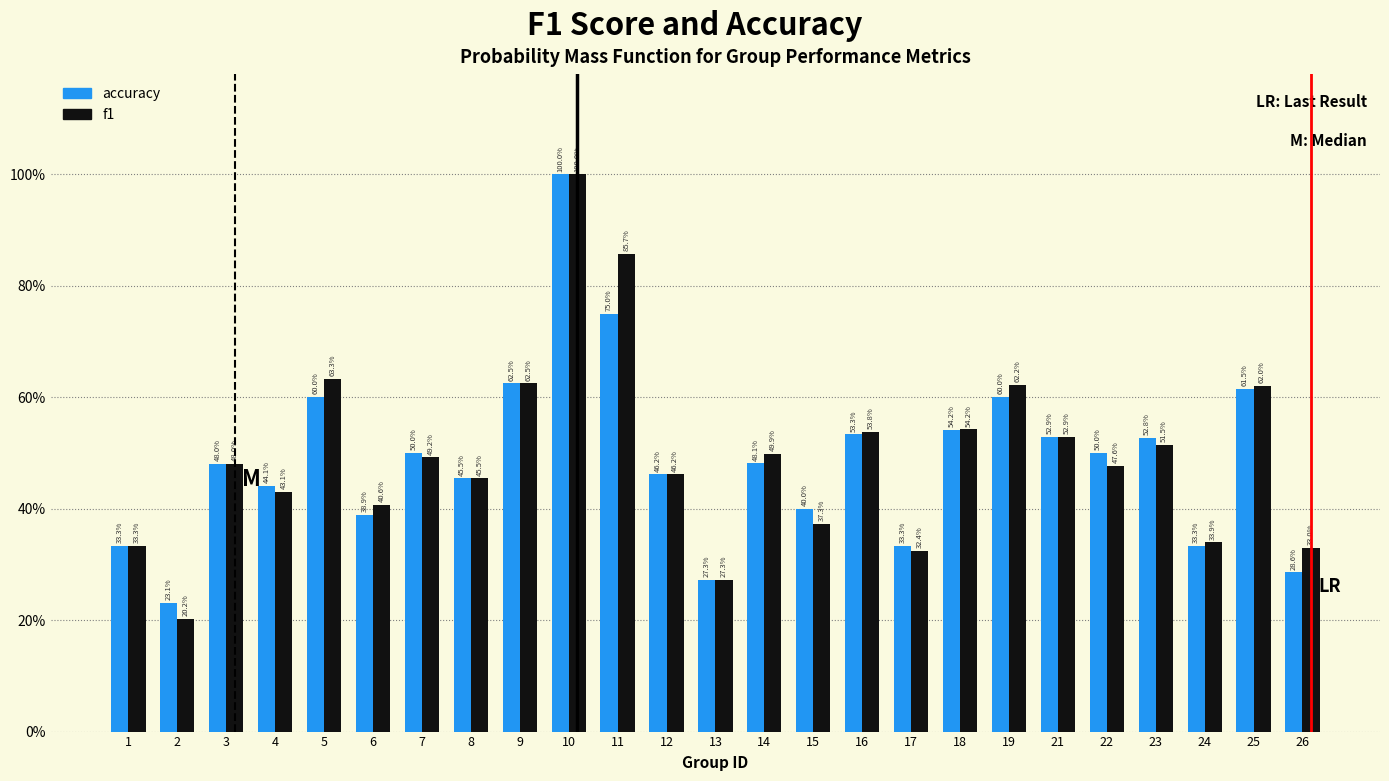

What are all the series names shown in the legend?

accuracy, f1